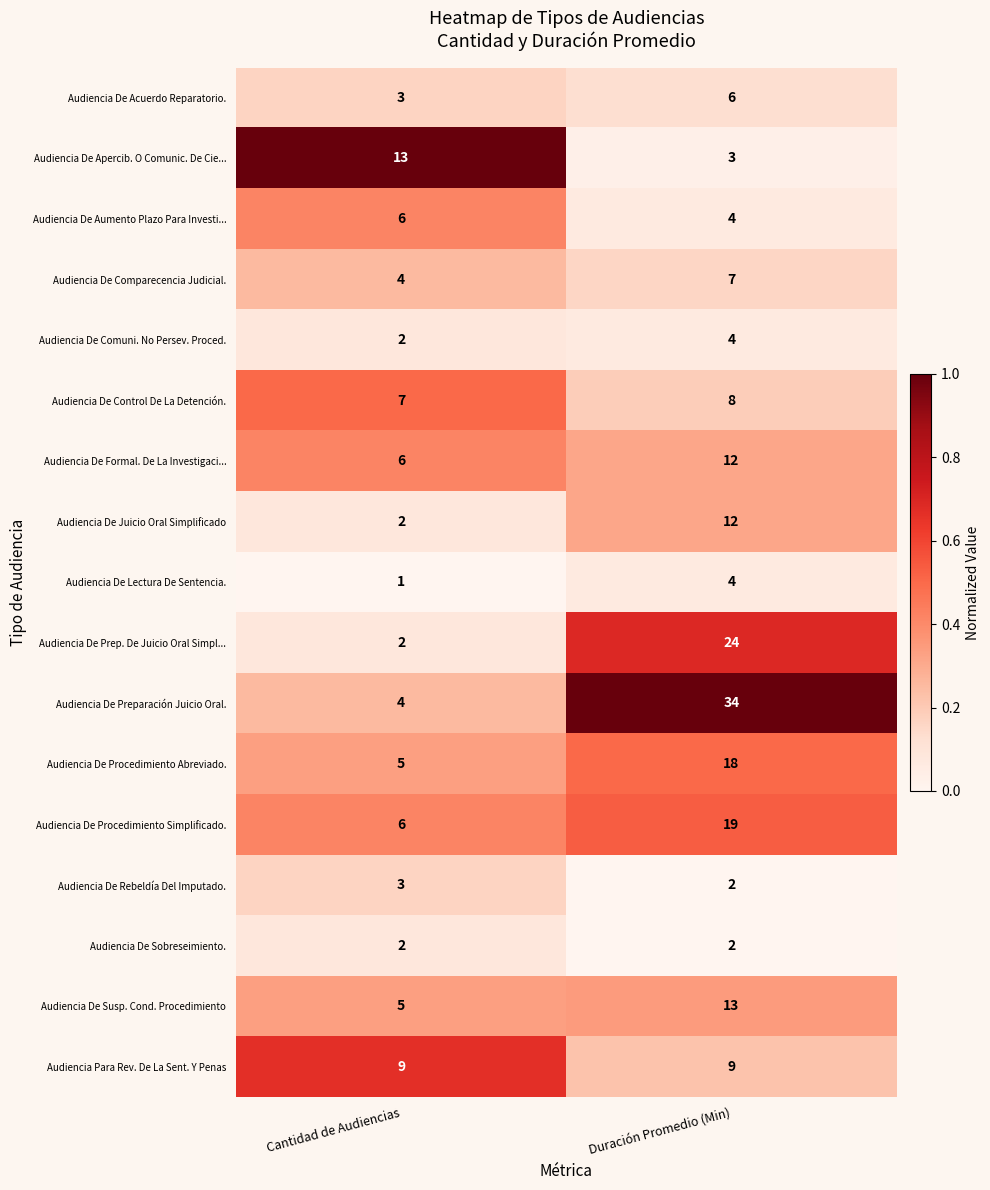

What is the sum of the Audiencia De Formal. De La Investigaci... values at Duración Promedio (Min) and Cantidad de Audiencias?

18